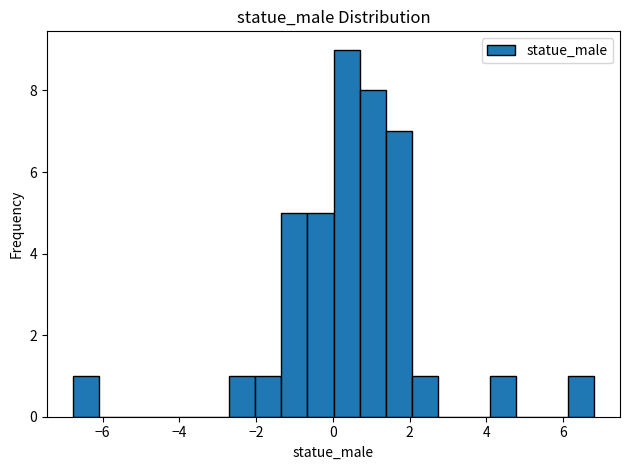

Around what value on the x-axis is the tallest bar? Give the approximate position of its centre, as read against the axis.

0.4